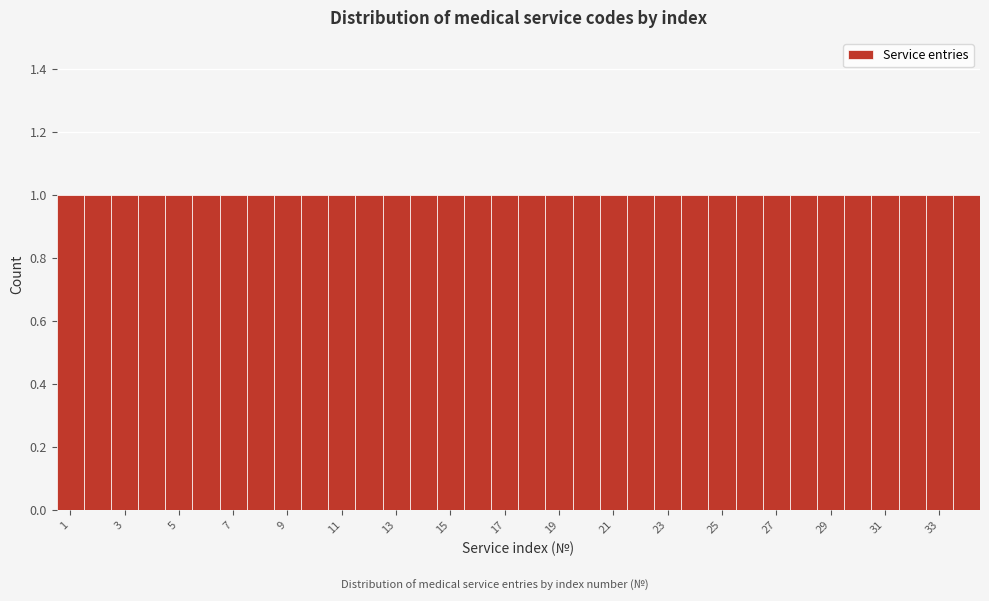

Reading left to right, list every bar in this chart as the range it spans on the x-axis followed by its height. Neither the bar edges nor the heights are printed on the chart, so give them approximately, as read against the axes.

0.5 to 1.5: 1
1.5 to 2.5: 1
2.5 to 3.5: 1
3.5 to 4.5: 1
4.5 to 5.5: 1
5.5 to 6.5: 1
6.5 to 7.5: 1
7.5 to 8.5: 1
8.5 to 9.5: 1
9.5 to 10.5: 1
10.5 to 11.5: 1
11.5 to 12.5: 1
12.5 to 13.5: 1
13.5 to 14.5: 1
14.5 to 15.5: 1
15.5 to 16.5: 1
16.5 to 17.5: 1
17.5 to 18.5: 1
18.5 to 19.5: 1
19.5 to 20.5: 1
20.5 to 21.5: 1
21.5 to 22.5: 1
22.5 to 23.5: 1
23.5 to 24.5: 1
24.5 to 25.5: 1
25.5 to 26.5: 1
26.5 to 27.5: 1
27.5 to 28.5: 1
28.5 to 29.5: 1
29.5 to 30.5: 1
30.5 to 31.5: 1
31.5 to 32.5: 1
32.5 to 33.5: 1
33.5 to 34.5: 1